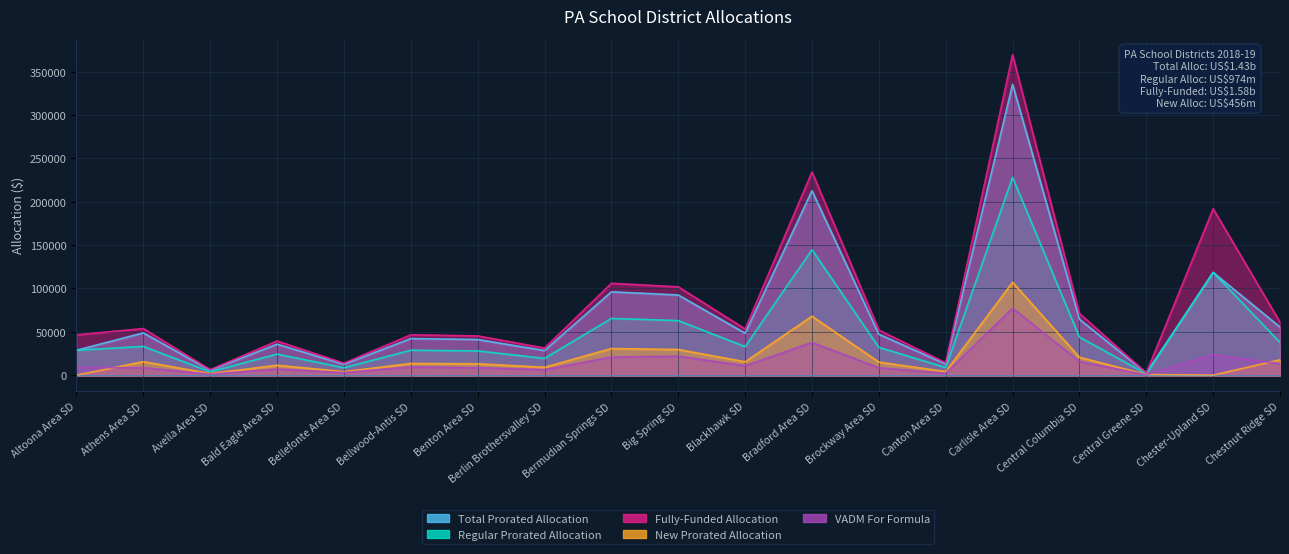

What are all the series names shown in the legend?

Total Prorated Allocation, Regular Prorated Allocation, Fully-Funded Allocation, New Prorated Allocation, VADM For Formula